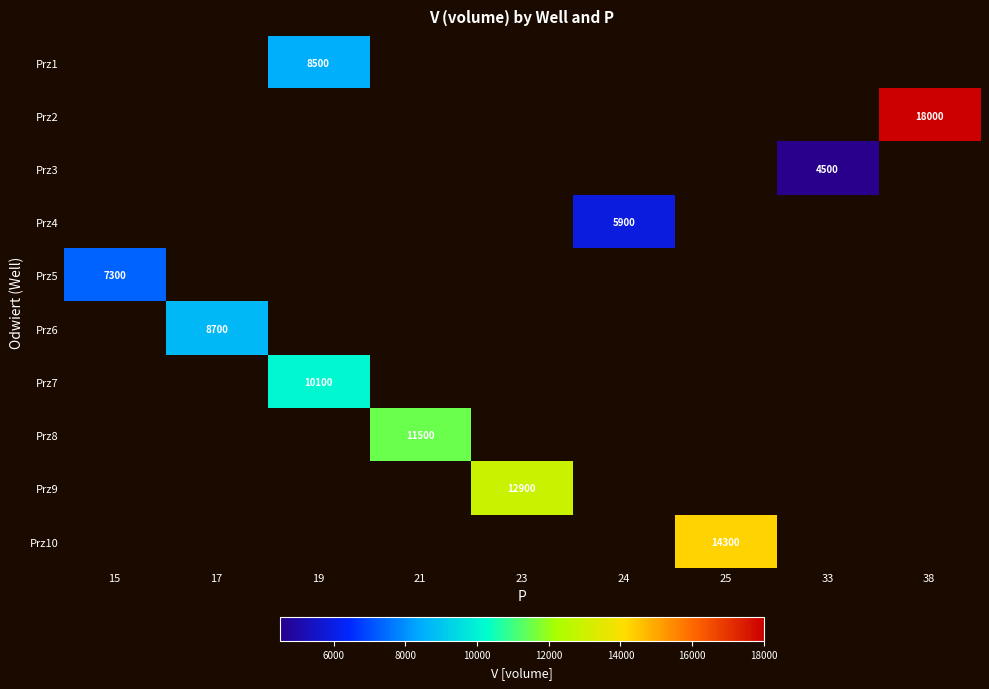

True or false: Prz9 has a value of 12900 at 23.

True